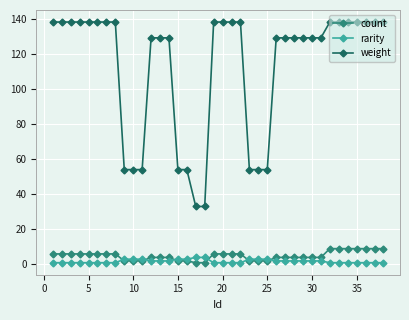

What is the highest value of the count series?

9